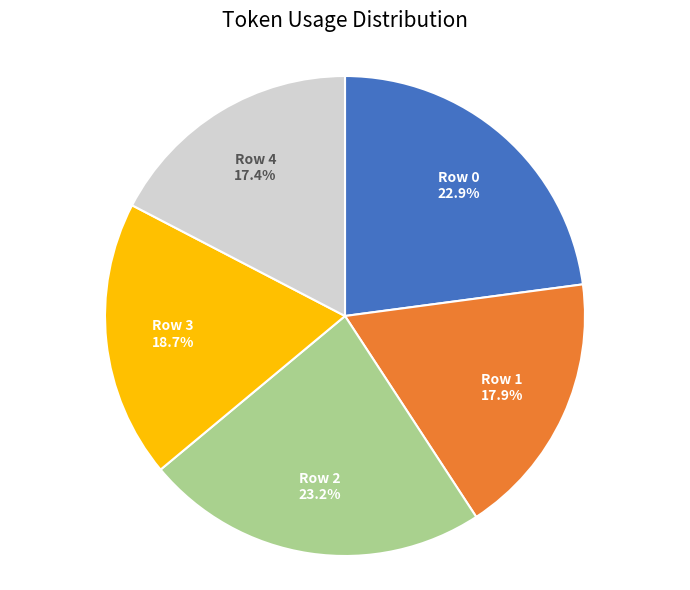

Is it true that Row 3 is 19% of the pie?

True